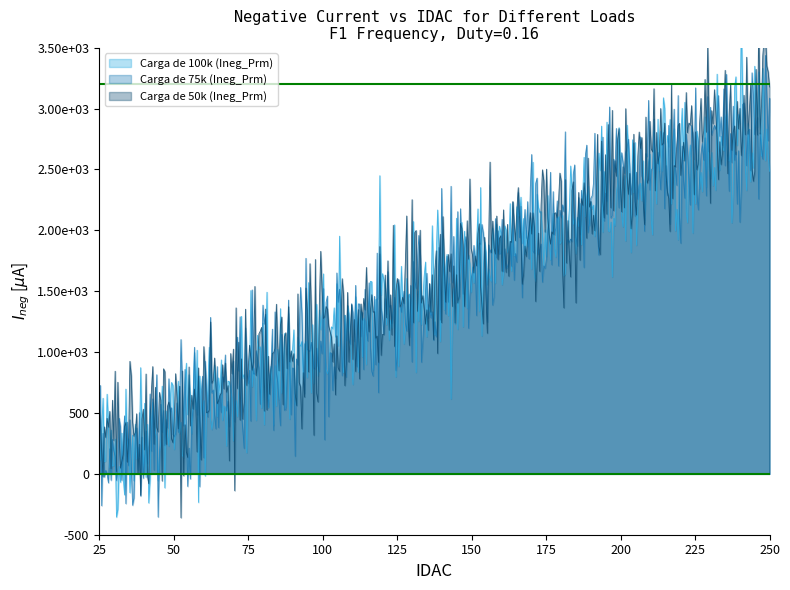

List the series in order of their peak value, lowest first.

Carga de 100k (Ineg_Prm), Carga de 75k (Ineg_Prm), Carga de 50k (Ineg_Prm)